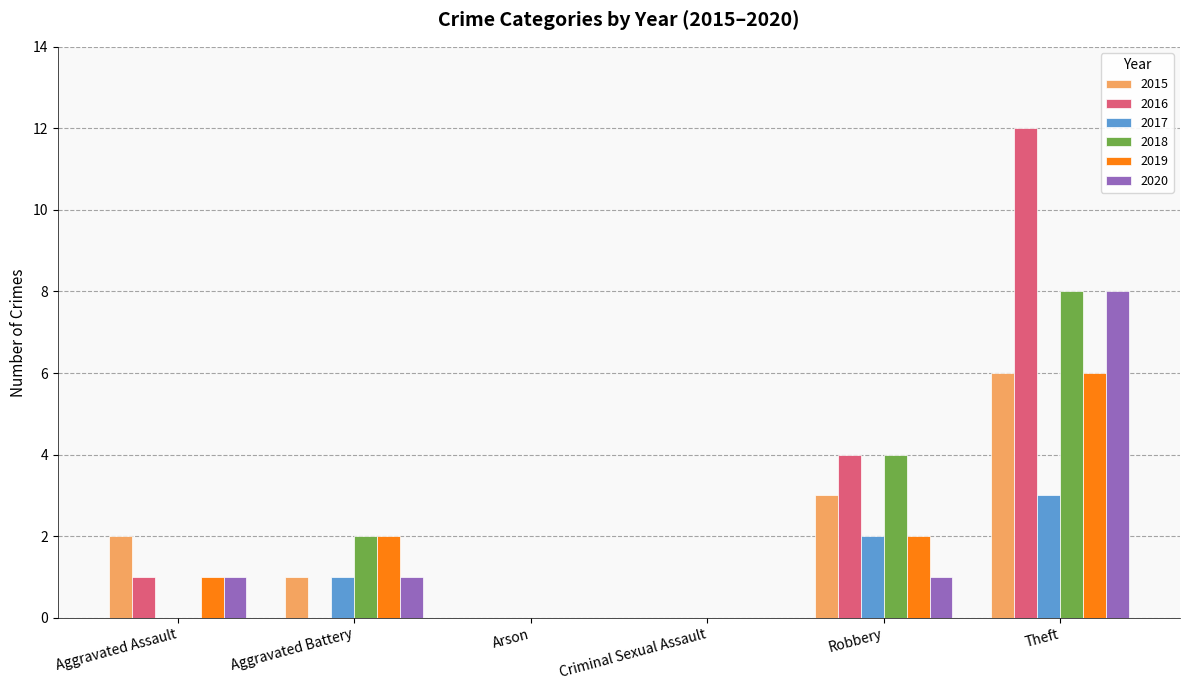

What value does the 2019 series have at Aggravated Assault?

1